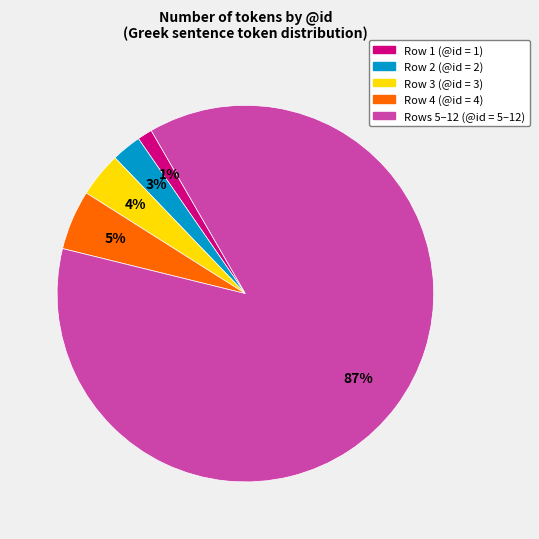

To the nearest percent, what is the average slice percentage?

20%